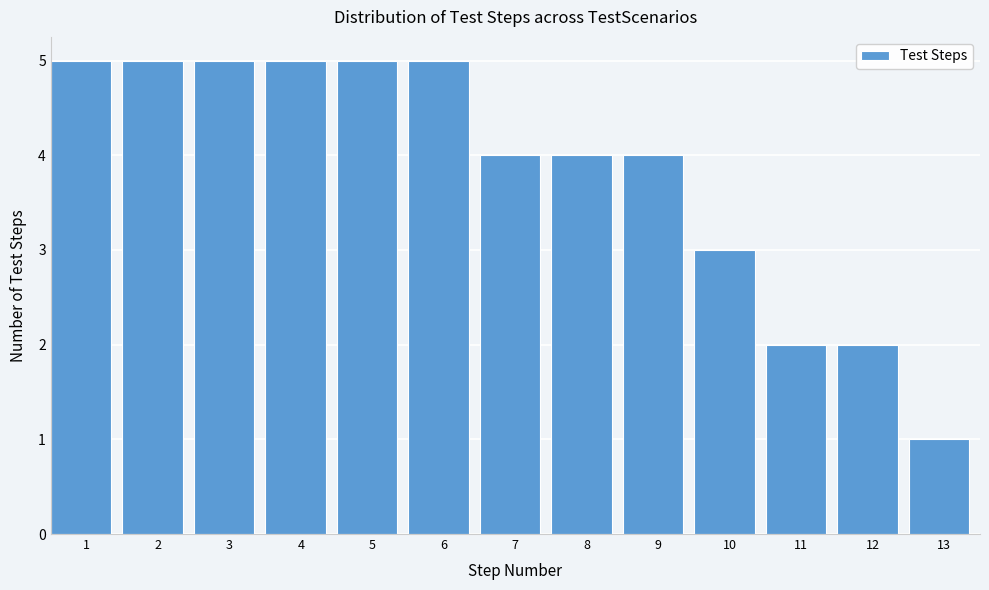

Reading left to right, list all the values displayed in this chart.

5	5	5	5	5	5	4	4	4	3	2	2	1